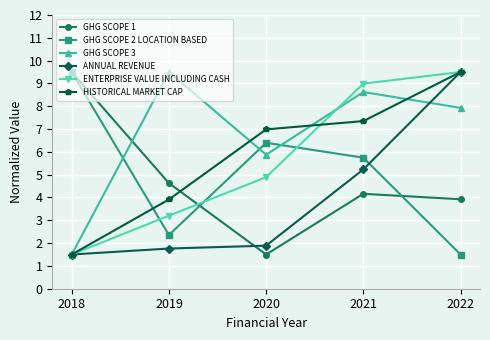

Is the value of ANNUAL REVENUE at 2020 greater than the value of GHG SCOPE 2 LOCATION BASED at 2019?

No